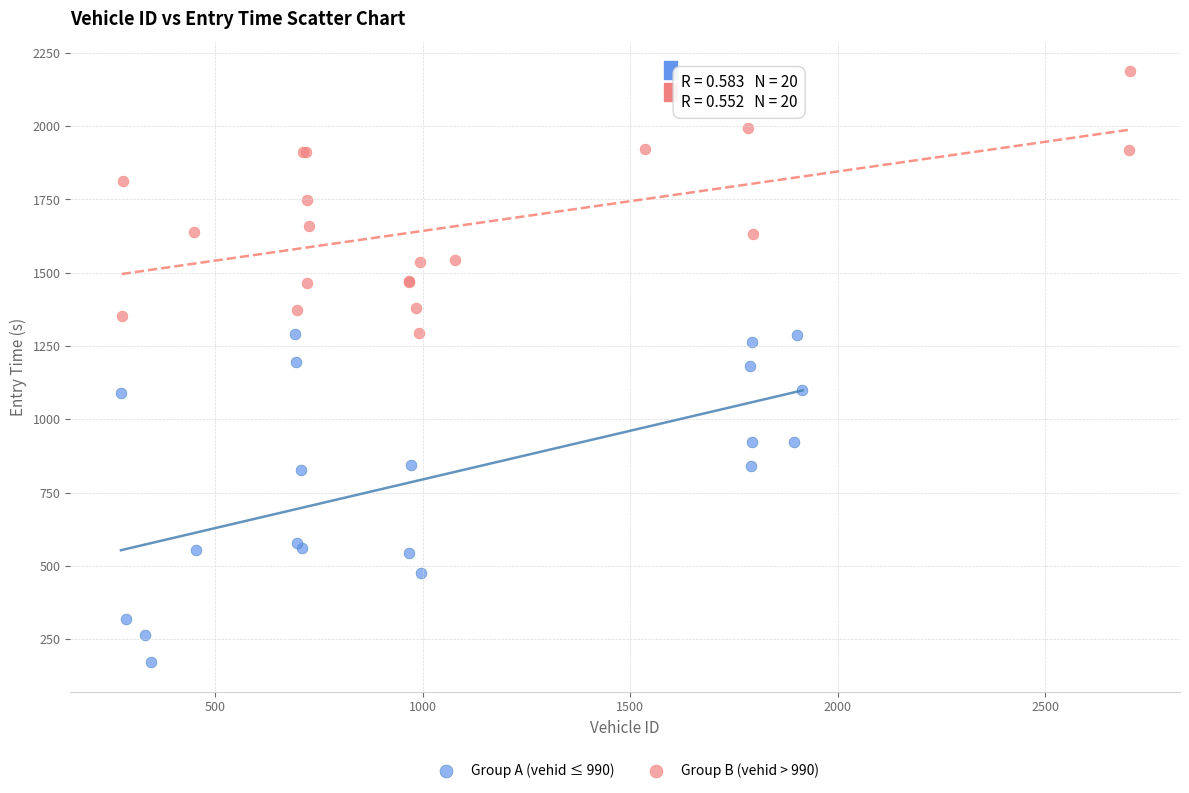

Which series has the largest Y range (max minus min)?

Group A (vehid ≤ 990)